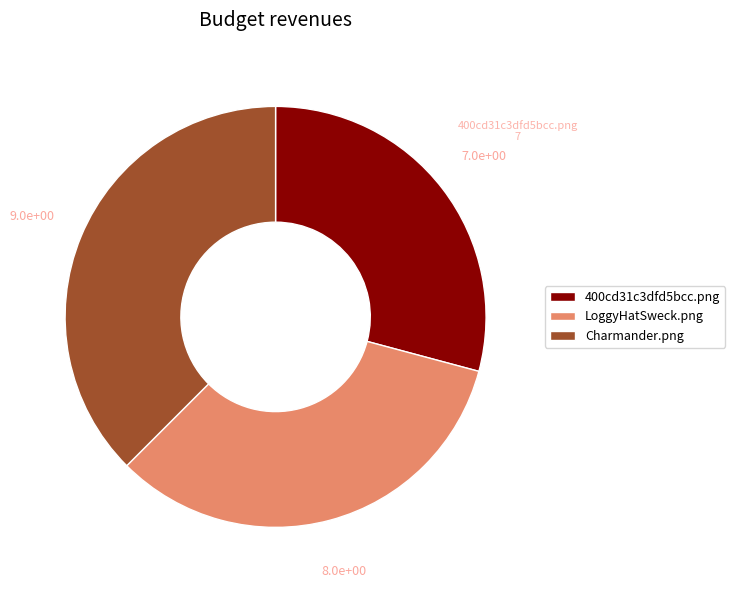

Between LoggyHatSweck.png and Charmander.png, which is larger?

Charmander.png